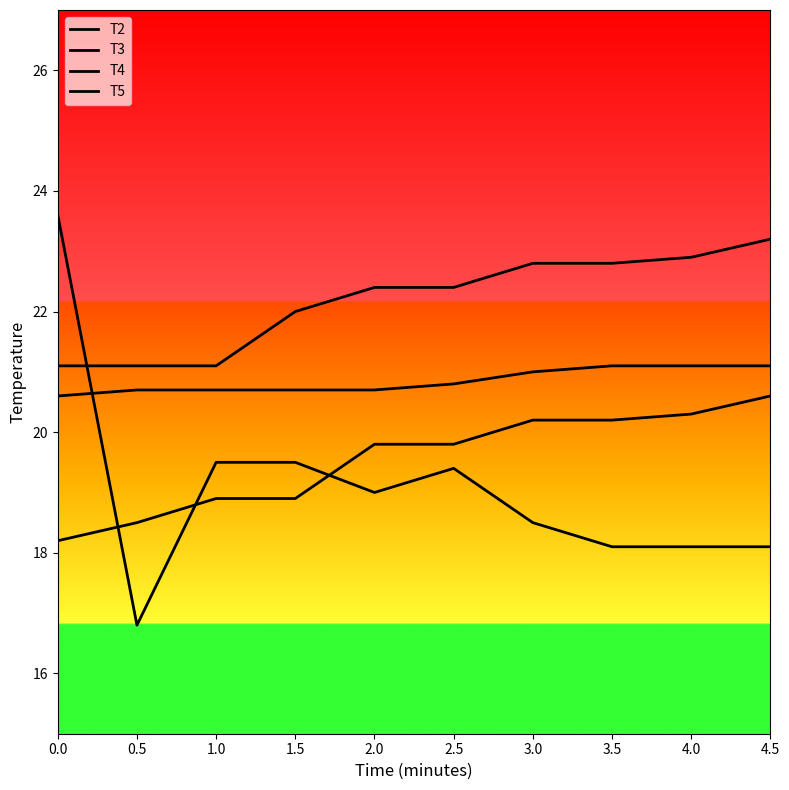

Is this an area chart (filled region under the line)?

No